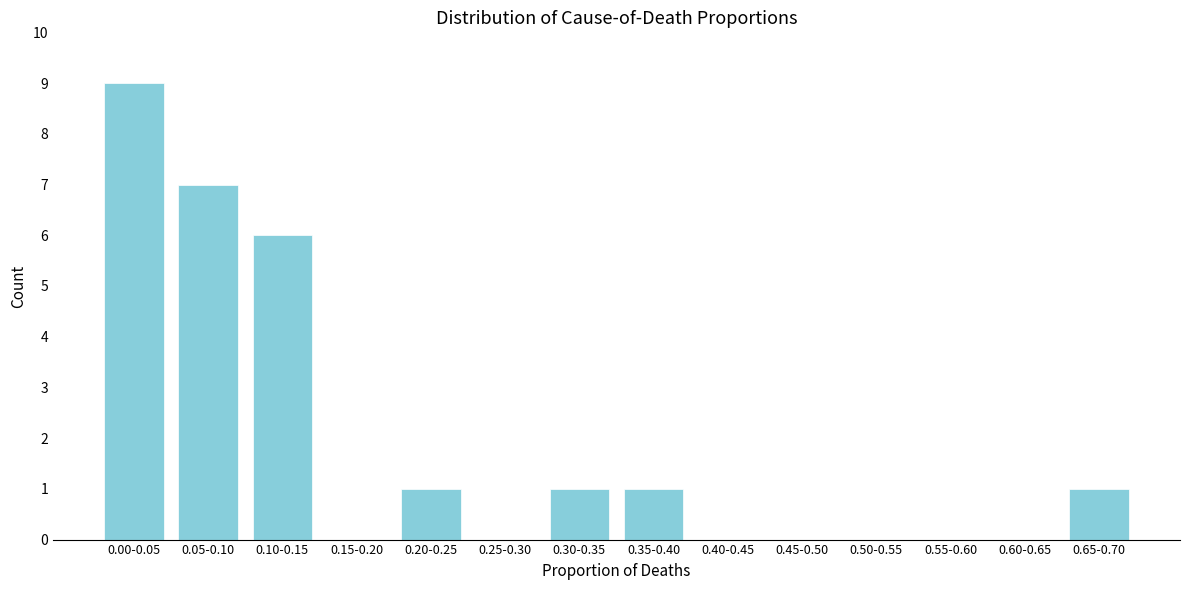

Reading left to right, transcribe all the data shown in this chart.

0.00-0.05=9	0.05-0.10=7	0.10-0.15=6	0.15-0.20=0	0.20-0.25=1	0.25-0.30=0	0.30-0.35=1	0.35-0.40=1	0.40-0.45=0	0.45-0.50=0	0.50-0.55=0	0.55-0.60=0	0.60-0.65=0	0.65-0.70=1